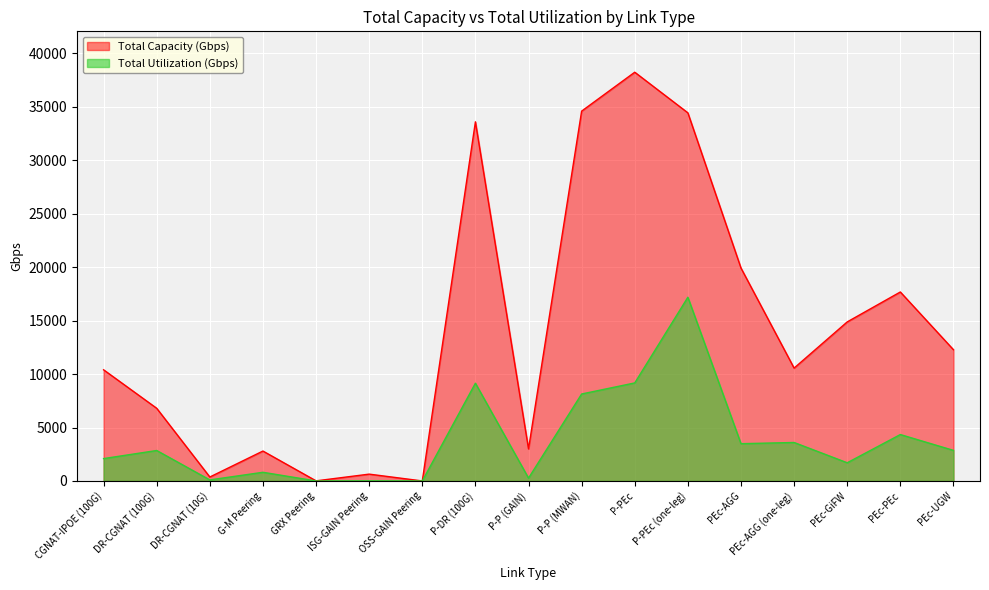

Which series has the widest spread of values?

Total Capacity (Gbps)